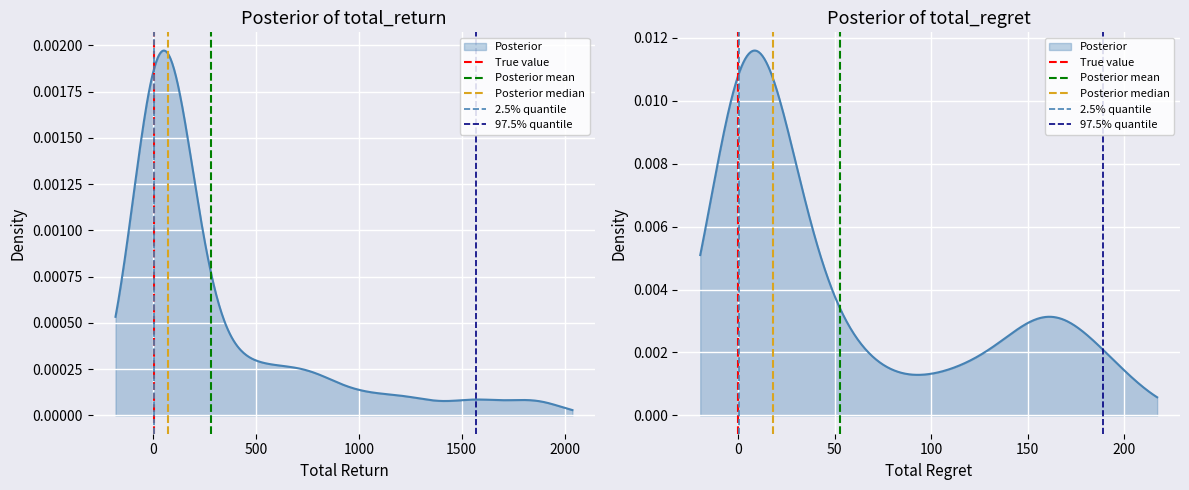

How many lines are shown in the chart?

5